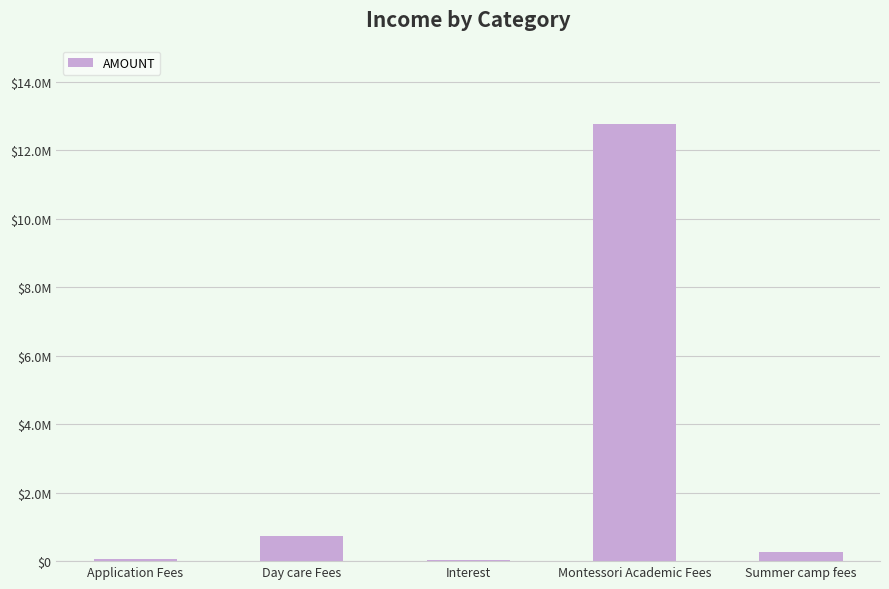

List the labels in order of value, smallest first.

Interest, Application Fees, Summer camp fees, Day care Fees, Montessori Academic Fees